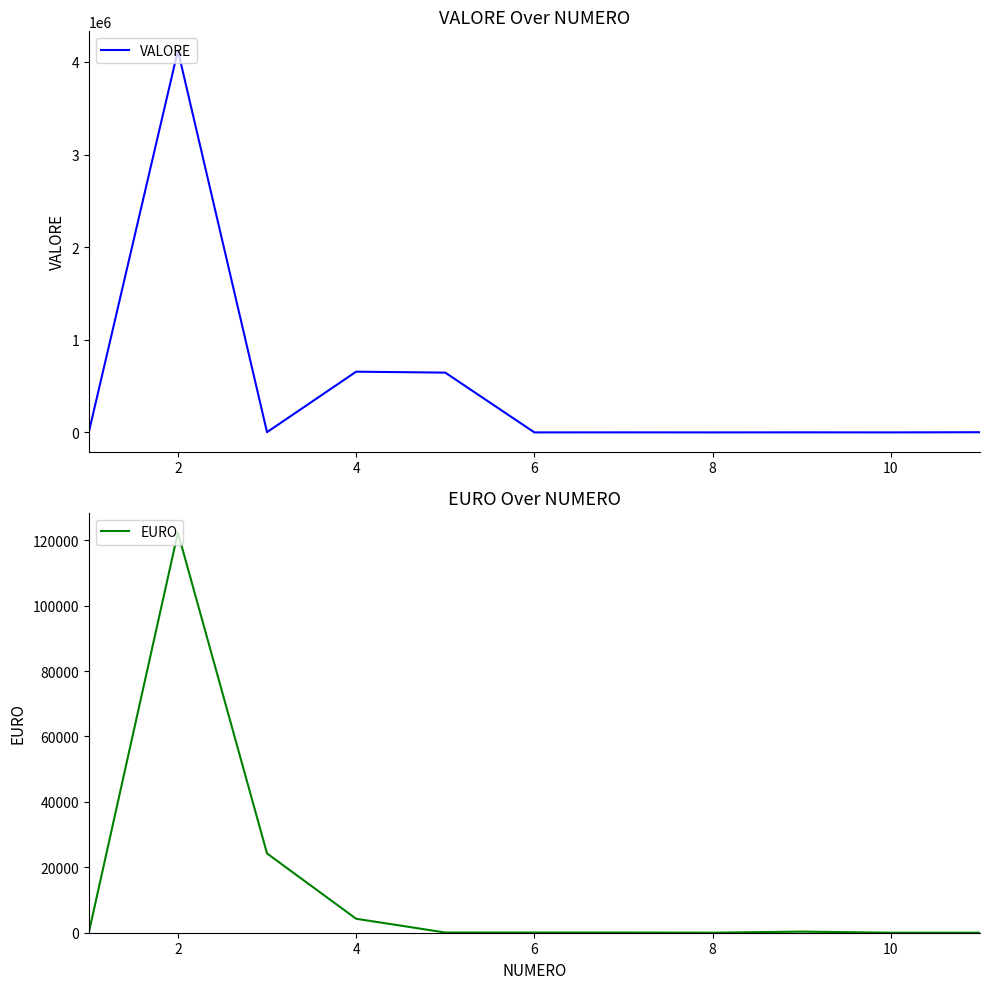

Read the EURO value at 10.

5